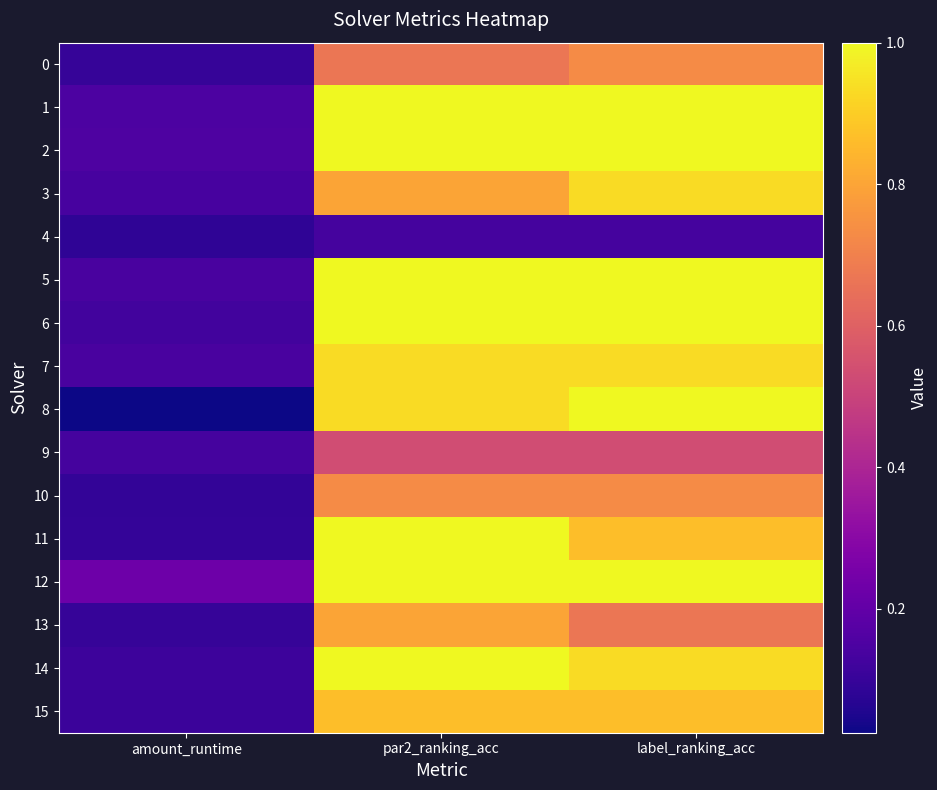

What is the difference between the highest and lowest values at amount_runtime?

0.2